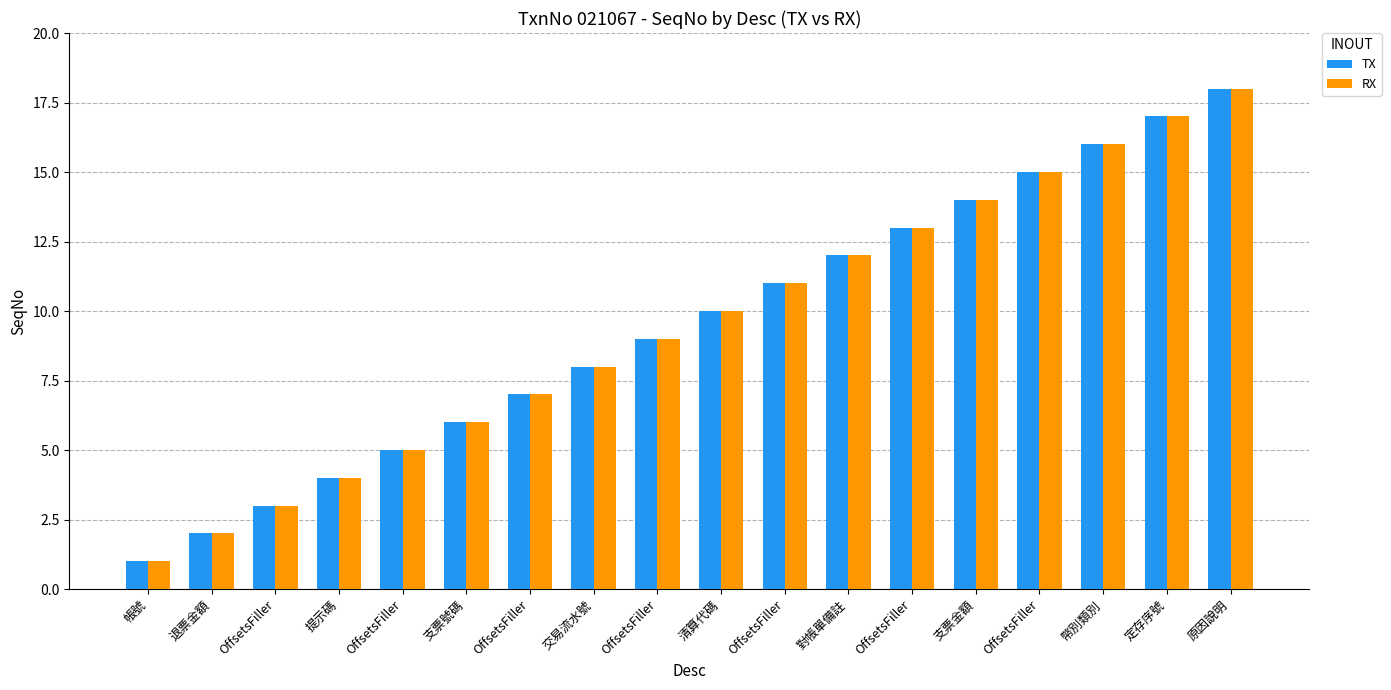

Are the bars grouped side by side (vs. stacked)?

Yes